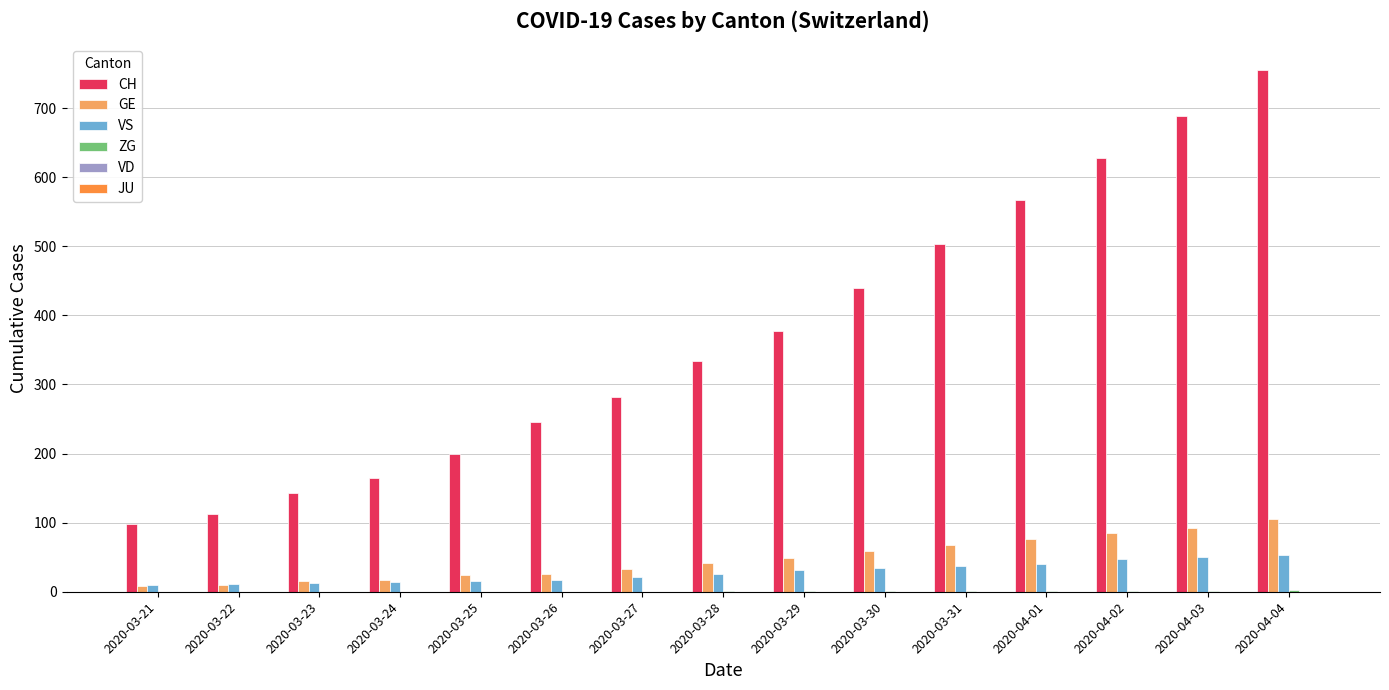

The CH series shows 155 at 2020-03-21. True or false?

False